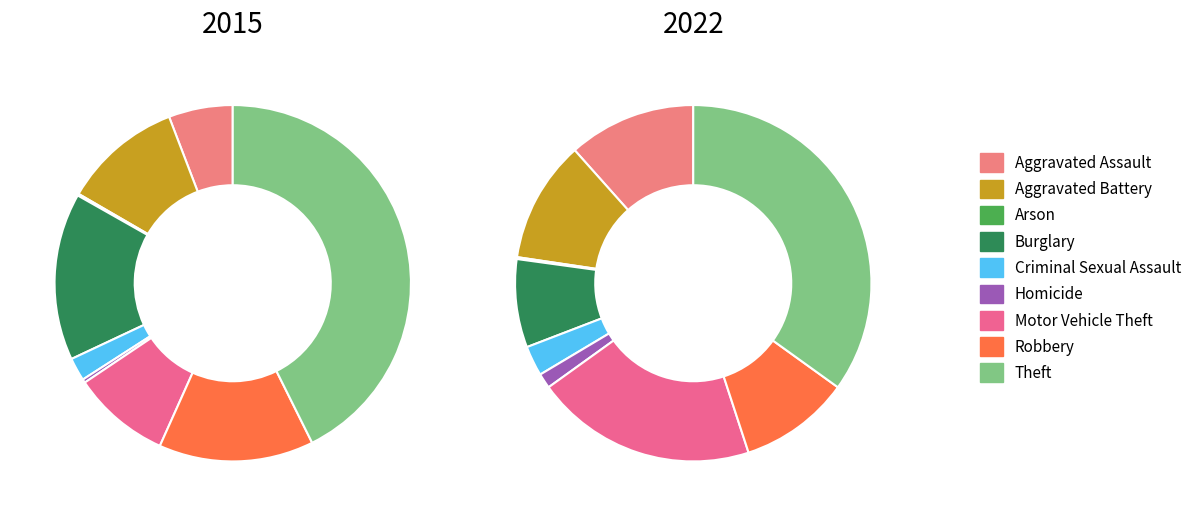

Rank the series by their maximum value, from highest to lowest.

2015, 2022